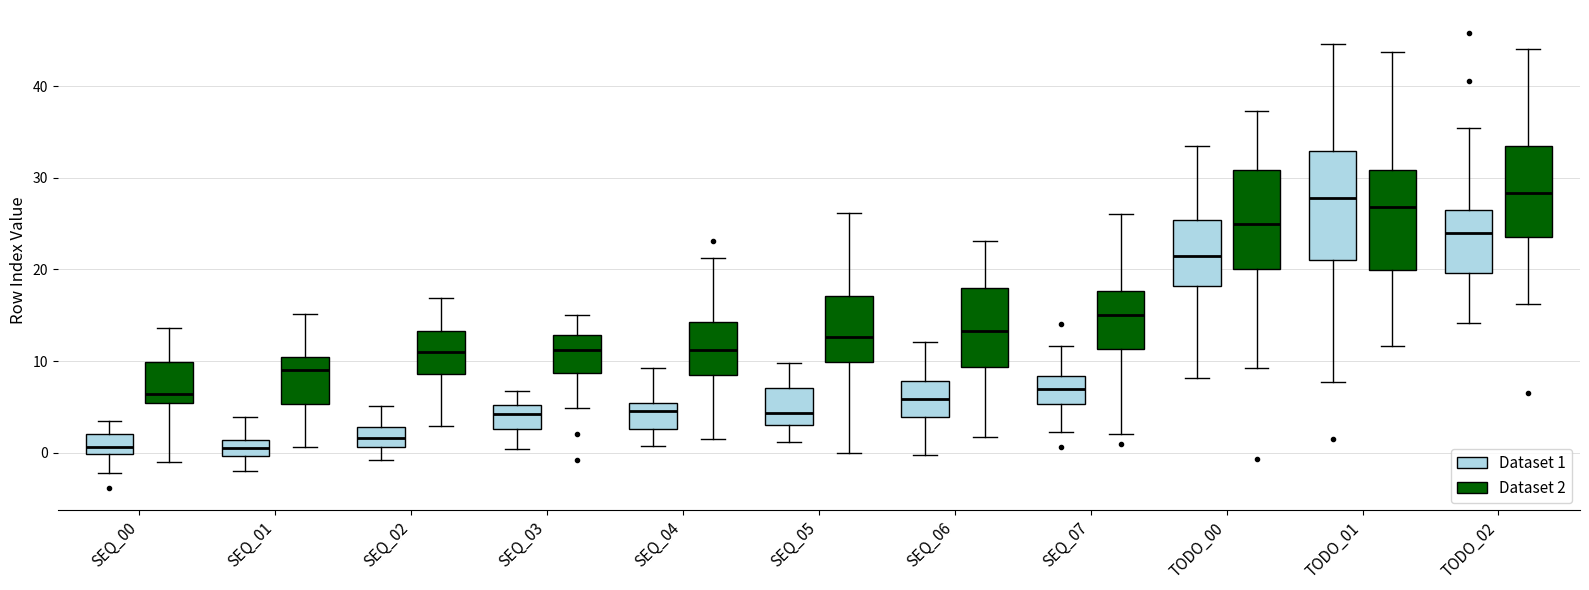

Reading left to right, transcribe this box plot: for each box, give where its median line is, the range the box spans, and where its two whiskers end, as read against the y-axis. The values are not printed on the chart, so give them approximately, as read against the axis.

SEQ_00 (Dataset 1): median 1, box 0 to 2, whiskers -2 to 3
SEQ_00 (Dataset 2): median 6, box 5 to 10, whiskers -1 to 14
SEQ_01 (Dataset 1): median 0 (inside the box), box 0 to 1, whiskers -2 to 4
SEQ_01 (Dataset 2): median 9, box 5 to 10, whiskers 1 to 15
SEQ_02 (Dataset 1): median 2, box 1 to 3, whiskers -1 to 5
SEQ_02 (Dataset 2): median 11, box 9 to 13, whiskers 3 to 17
SEQ_03 (Dataset 1): median 4, box 3 to 5, whiskers 0 to 7
SEQ_03 (Dataset 2): median 11, box 9 to 13, whiskers 5 to 15
SEQ_04 (Dataset 1): median 5 (just below the box's upper edge), box 3 to 5, whiskers 1 to 9
SEQ_04 (Dataset 2): median 11, box 8 to 14, whiskers 1 to 21
SEQ_05 (Dataset 1): median 4, box 3 to 7, whiskers 1 to 10
SEQ_05 (Dataset 2): median 13, box 10 to 17, whiskers 0 to 26
SEQ_06 (Dataset 1): median 6, box 4 to 8, whiskers 0 to 12
SEQ_06 (Dataset 2): median 13, box 9 to 18, whiskers 2 to 23
SEQ_07 (Dataset 1): median 7, box 5 to 8, whiskers 2 to 12
SEQ_07 (Dataset 2): median 15, box 11 to 18, whiskers 2 to 26
TODO_00 (Dataset 1): median 21, box 18 to 25, whiskers 8 to 33
TODO_00 (Dataset 2): median 25, box 20 to 31, whiskers 9 to 37
TODO_01 (Dataset 1): median 28, box 21 to 33, whiskers 8 to 45
TODO_01 (Dataset 2): median 27, box 20 to 31, whiskers 12 to 44
TODO_02 (Dataset 1): median 24, box 20 to 27, whiskers 14 to 35
TODO_02 (Dataset 2): median 28, box 24 to 33, whiskers 16 to 44